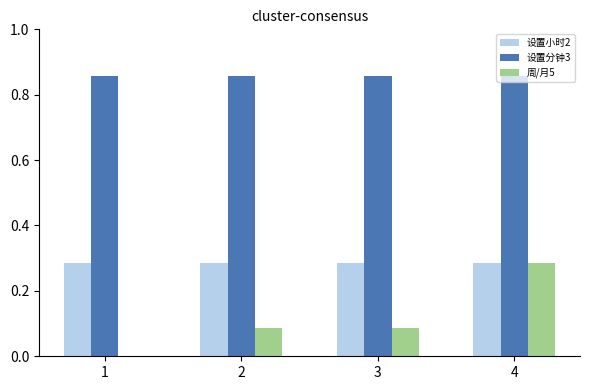

Count the number of categories in the chart.

4